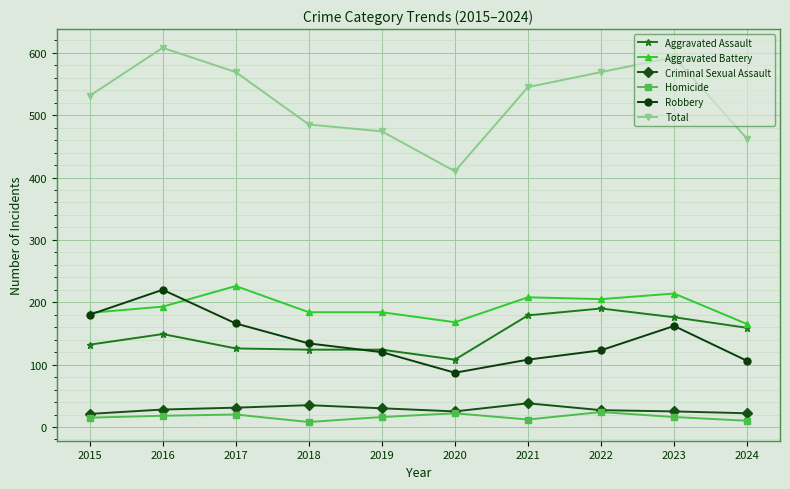

At 2017, list the series in order from largest to smallest.

Total, Aggravated Battery, Robbery, Aggravated Assault, Criminal Sexual Assault, Homicide